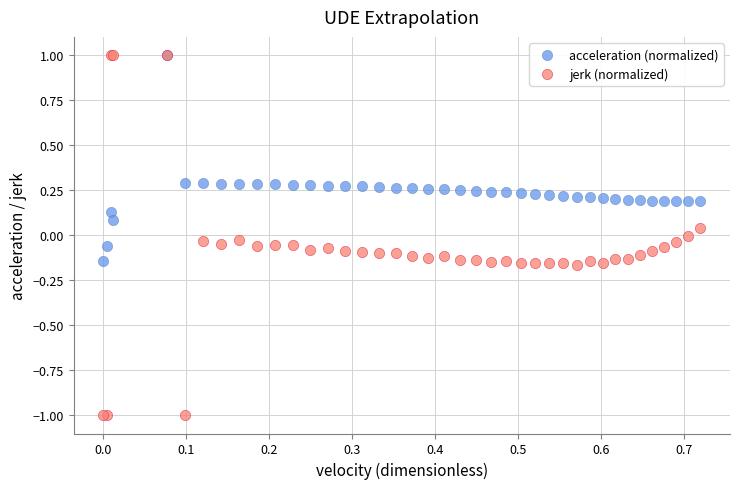

Which series reaches the minimum Y coordinate?

jerk (normalized)